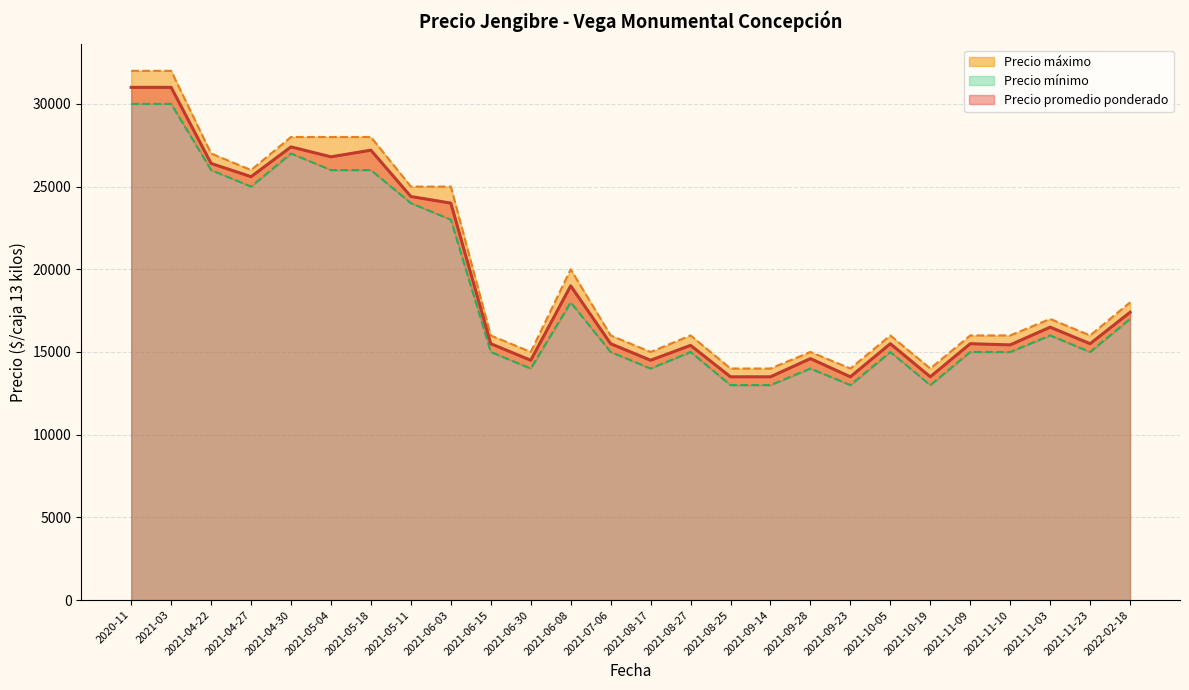

What is the label of the 7th point from the right?

2021-10-05